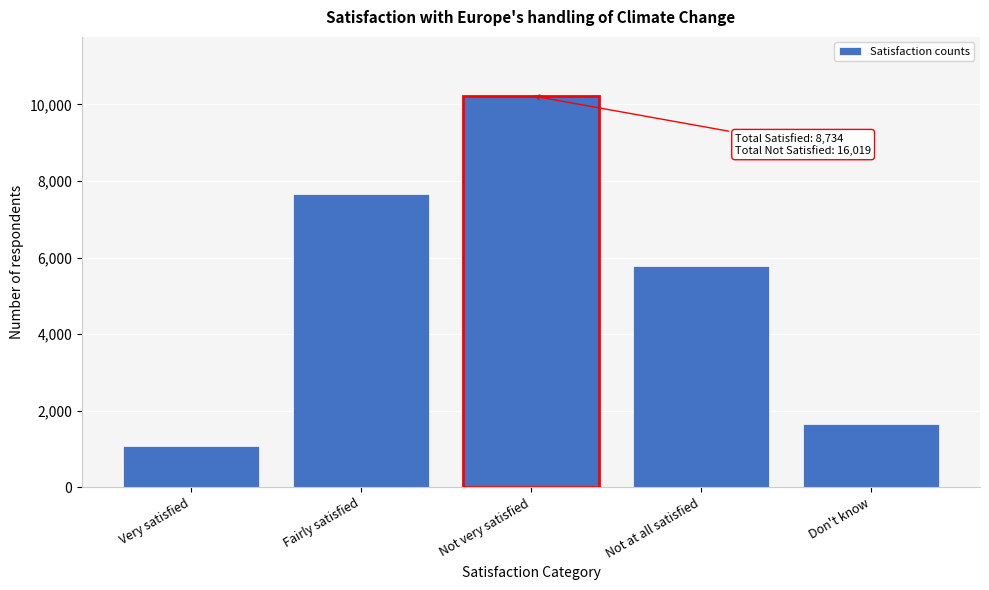

Reading right to left, extract all data points from this chart.

Don't know=1658	Not at all satisfied=5790	Not very satisfied=10229	Fairly satisfied=7659	Very satisfied=1074